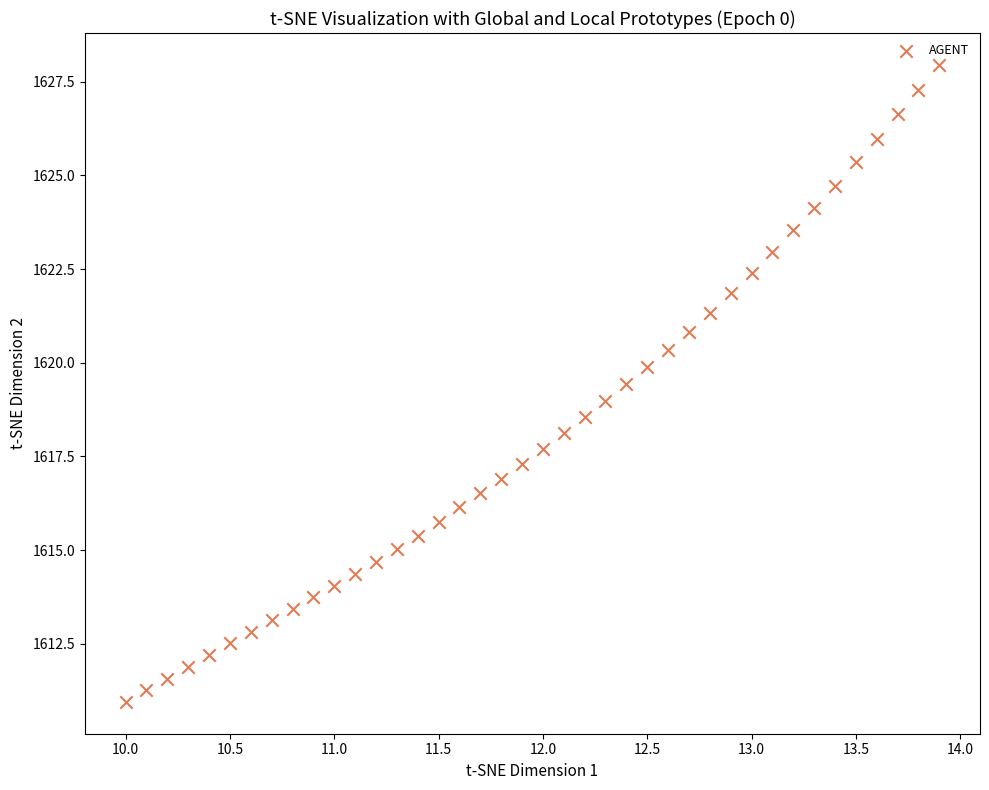

What is the range of Y values (max minus min)?

17.0